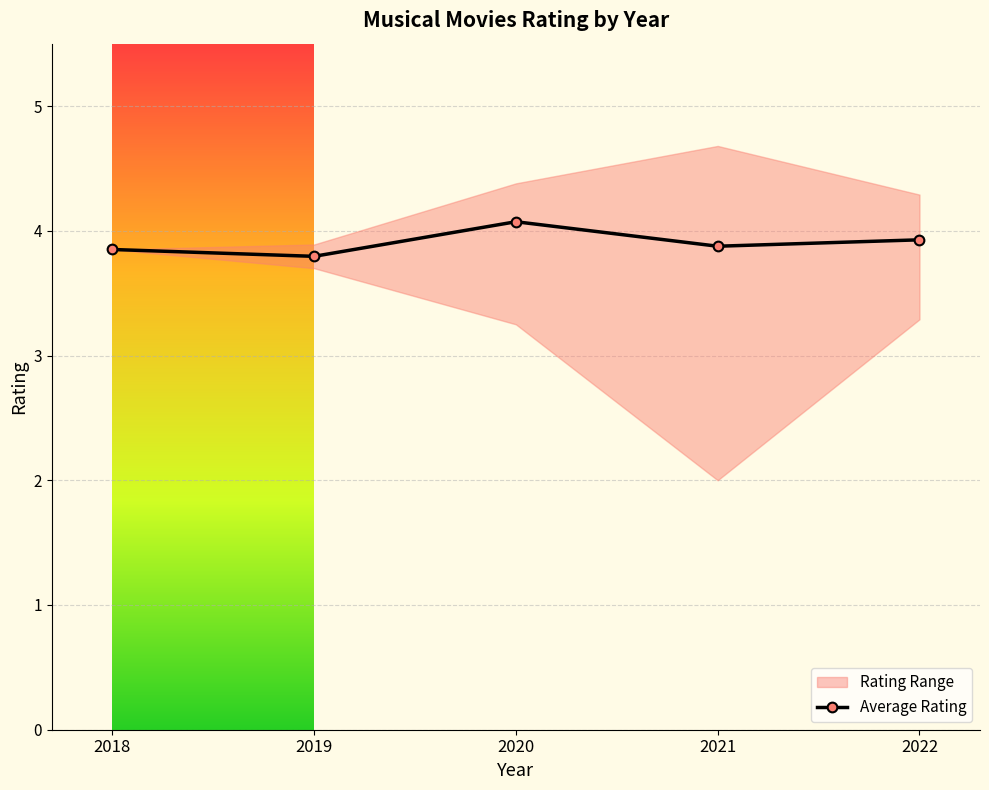

Reading left to right, extract all data points from this chart.

2018=3.9	2019=3.8	2020=4.1	2021=3.9	2022=3.9